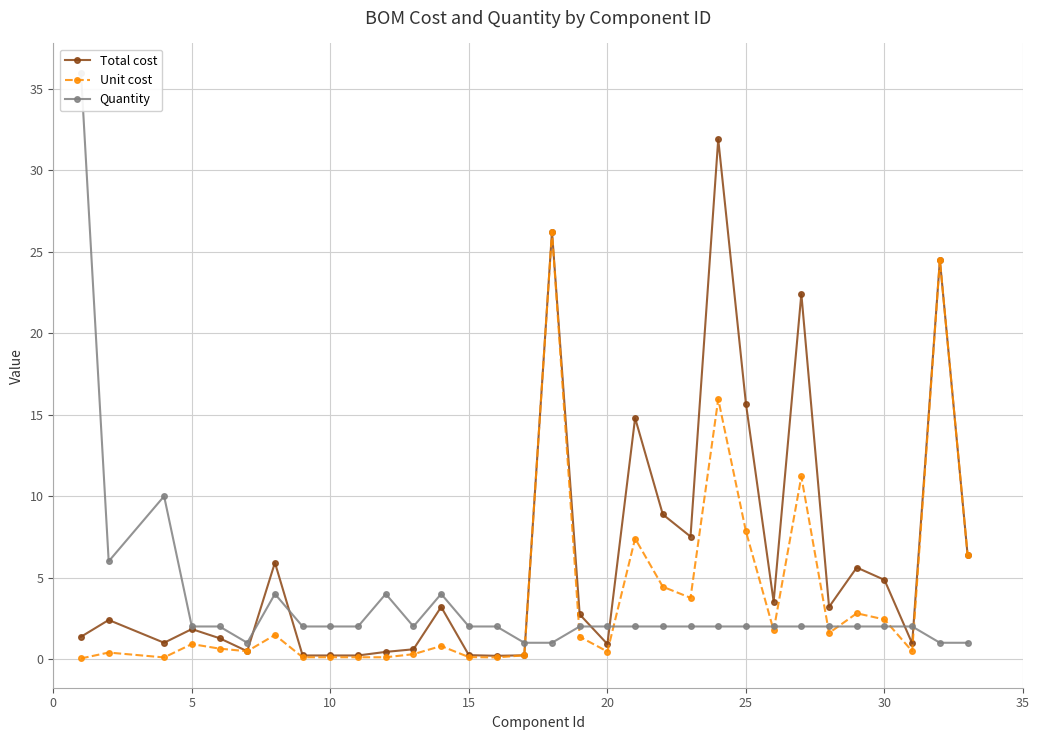

The Unit cost series shows 0.1 at 15. True or false?

True